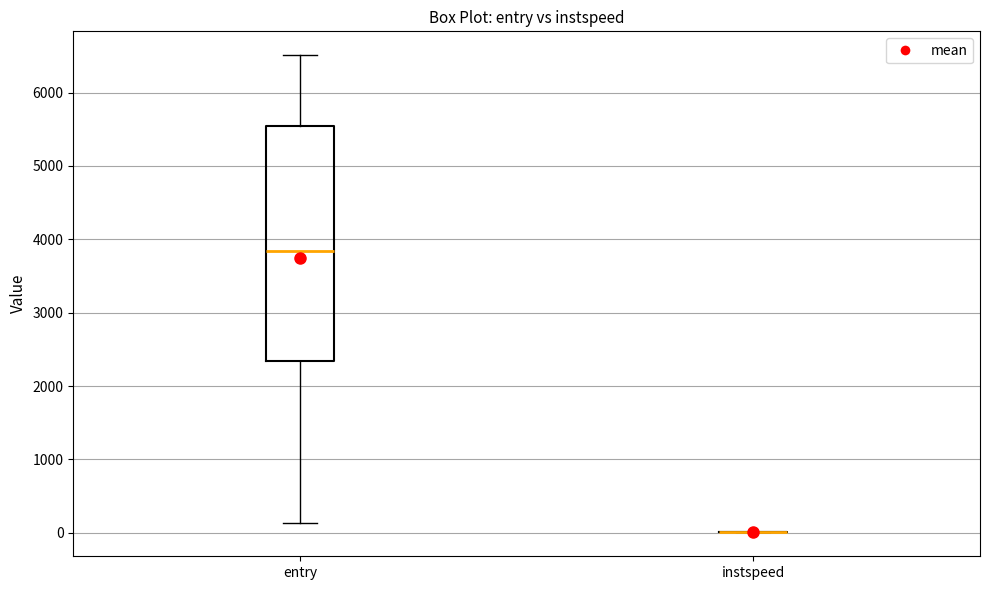

Reading left to right, read every box against the y-axis: the position of its median line, the range the box covers, and the ends of its whiskers. The values are not printed on the chart, so give them approximately, as read against the axis.

entry: median 3800, box 2300 to 5500, whiskers 100 to 6500
instspeed: box collapsed to a line at 0, whiskers 0 to 0